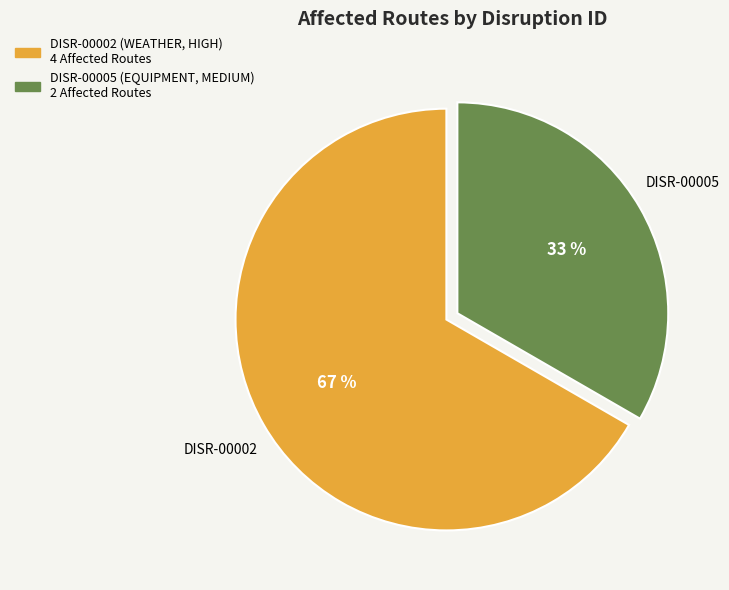

To the nearest percent, what is the combined percentage of DISR-00002 and DISR-00005?

100%